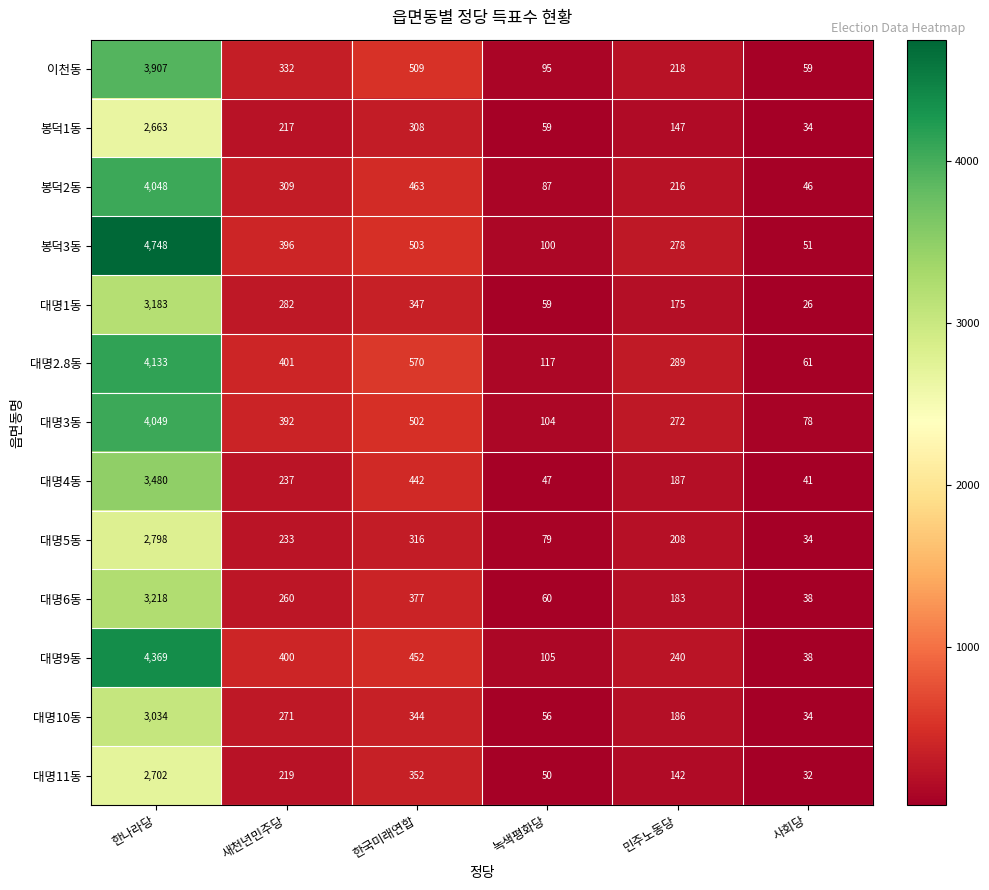

Rank the series at 한국미래연합 from highest to lowest value.

대명2.8동, 이천동, 봉덕3동, 대명3동, 봉덕2동, 대명9동, 대명4동, 대명6동, 대명11동, 대명1동, 대명10동, 대명5동, 봉덕1동